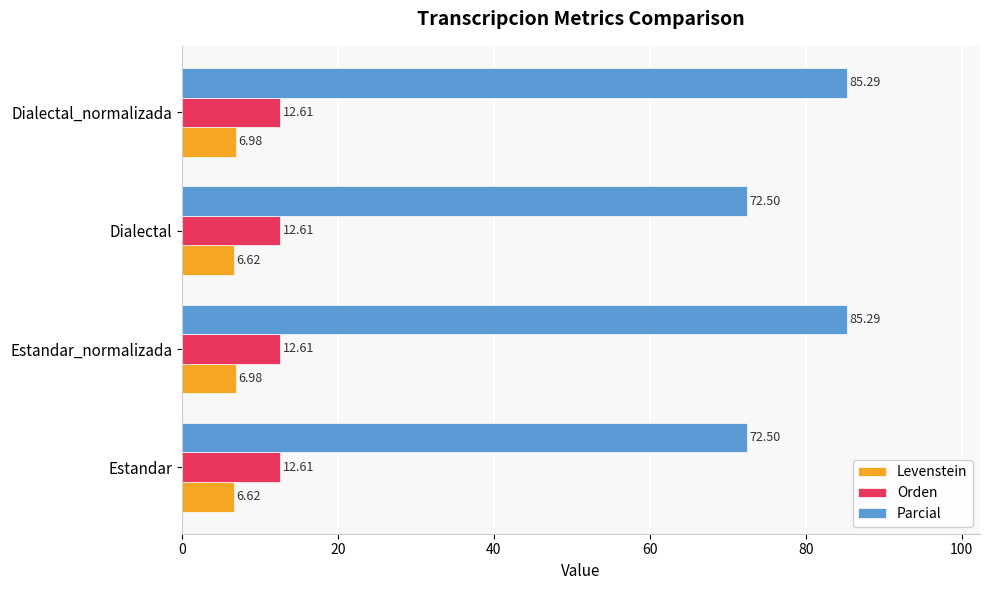

Which series has the largest range (max minus min)?

Parcial